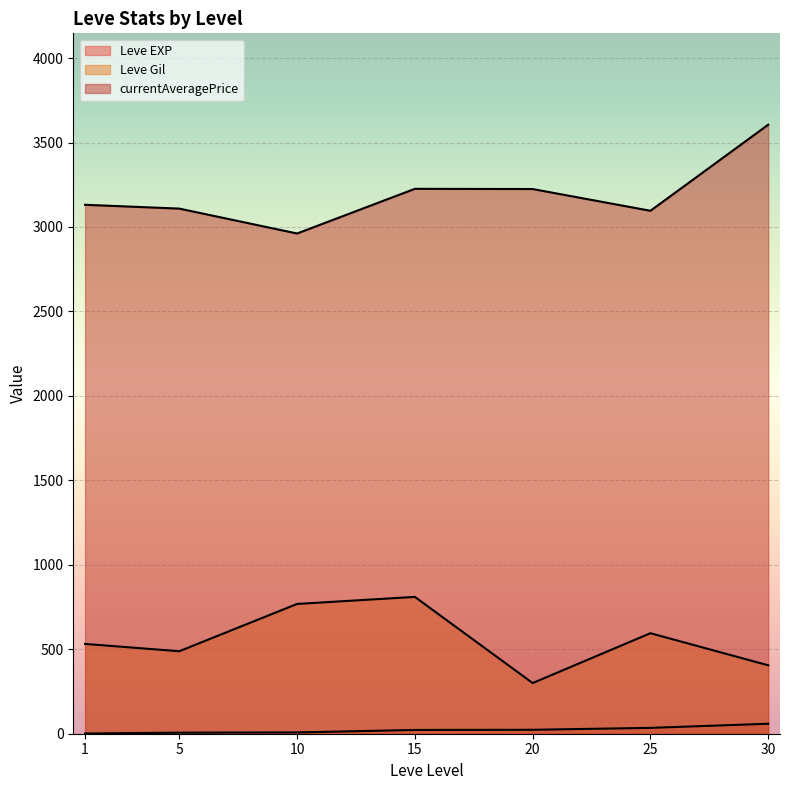

How many categories are shown in the chart?

7